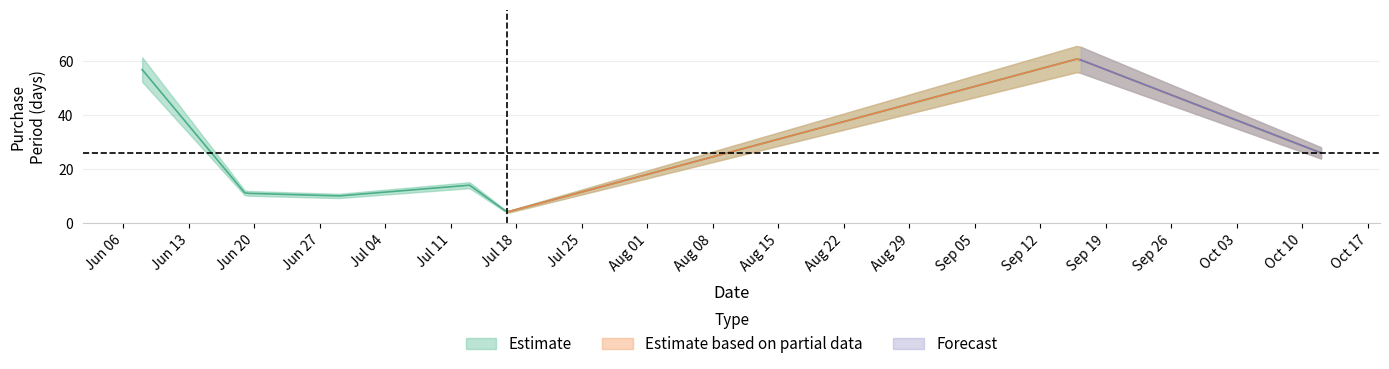

What position from the left is 2017-07-17?

5